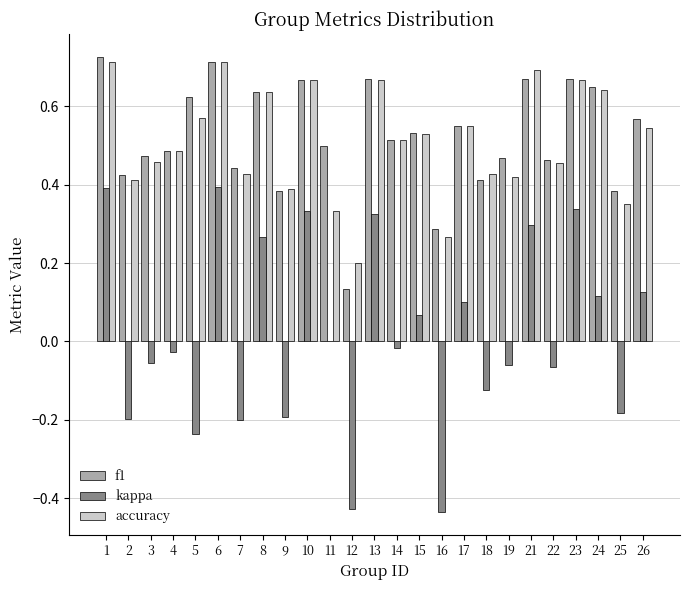

What is the total value across all series at 15?

1.1